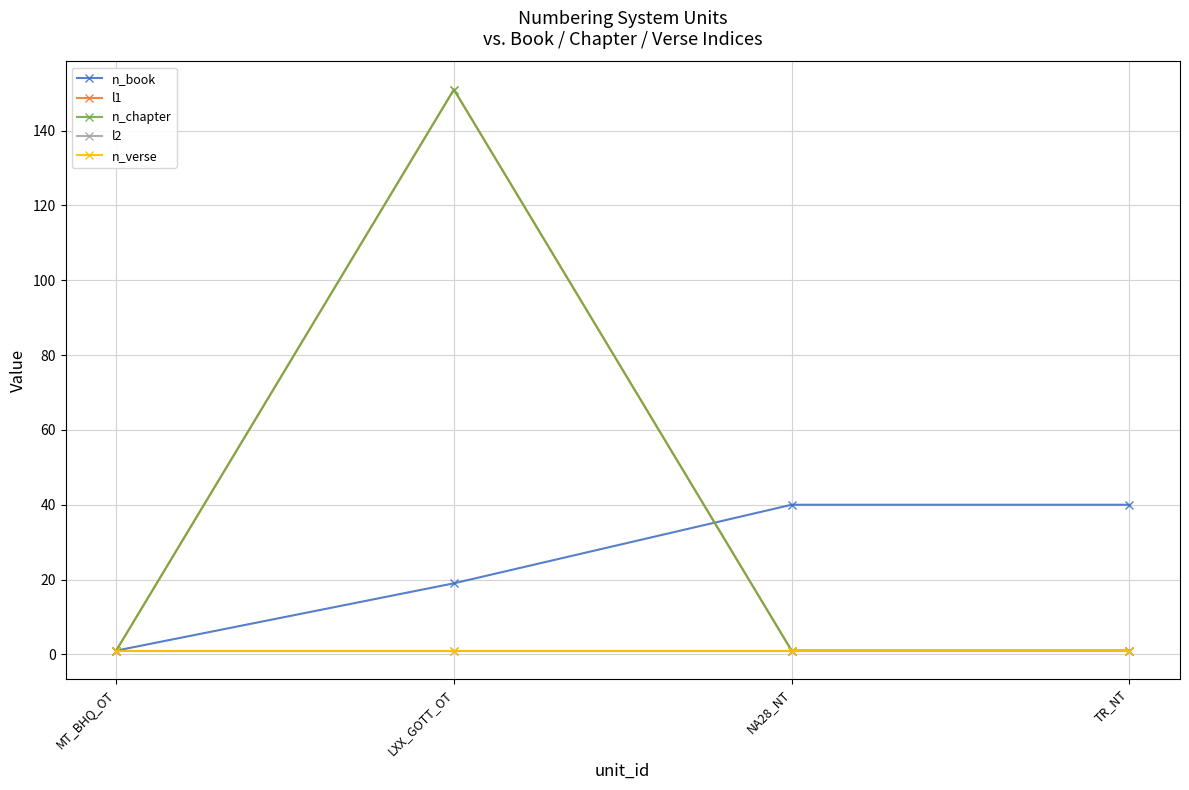

Does the chart display data point markers on the line(s)?

Yes